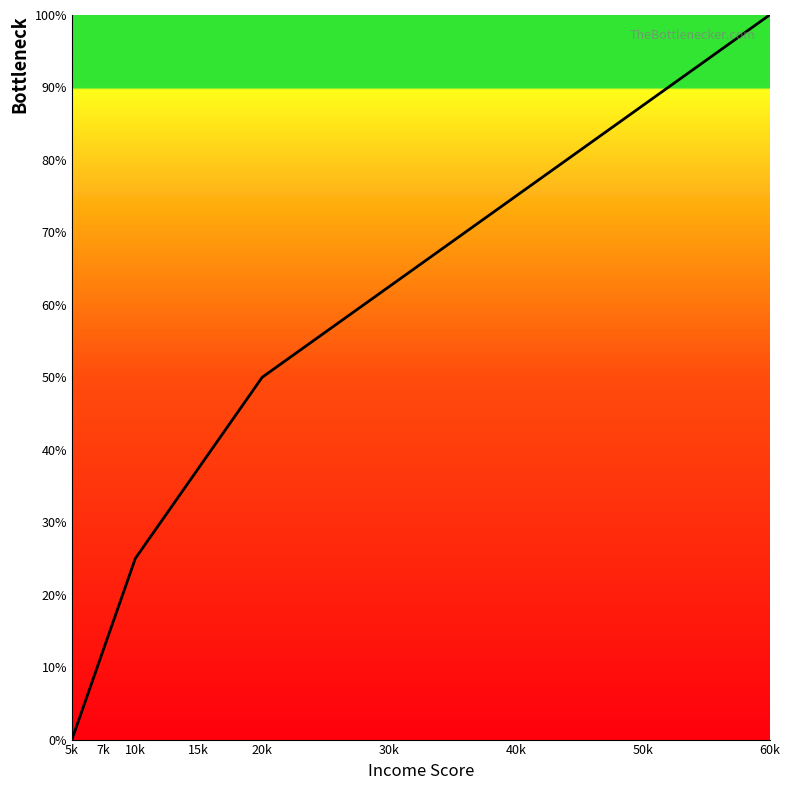

Which category has the highest value across all series?

60k